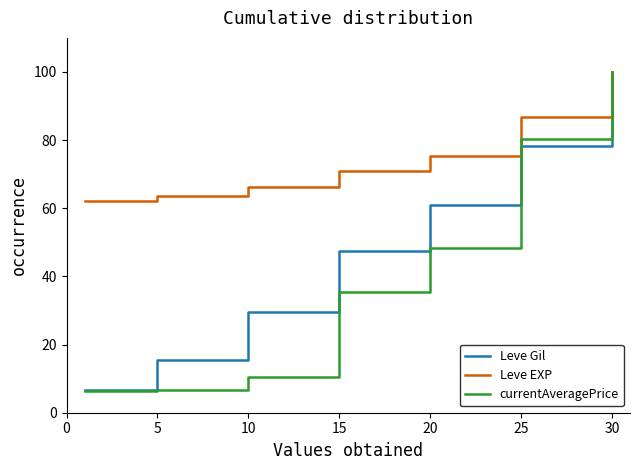

Rank the series by their average value, from lowest to highest.

currentAveragePrice, Leve Gil, Leve EXP